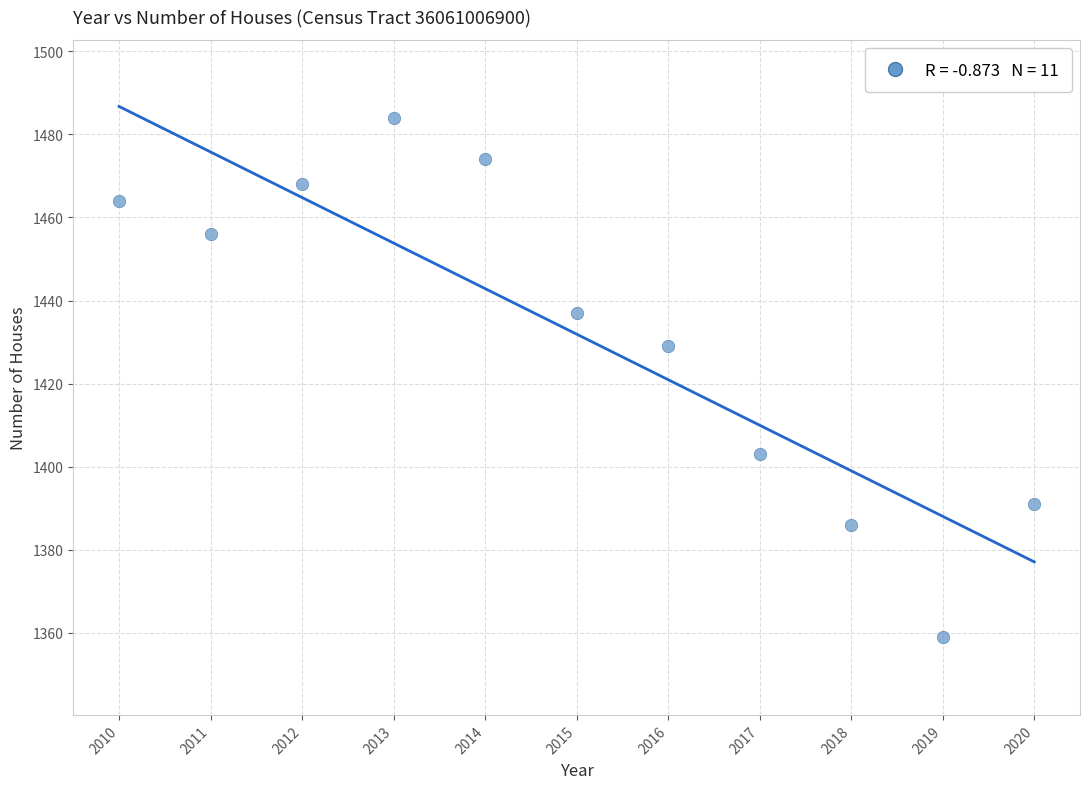

What is the range of X values (max minus min)?

10